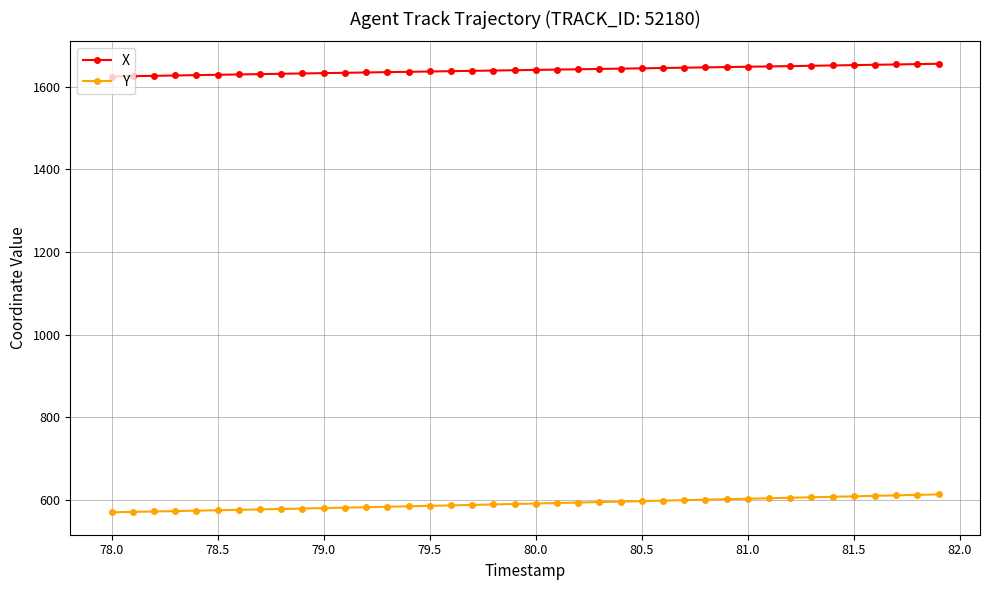

Rank the series by their maximum value, from lowest to highest.

Y, X